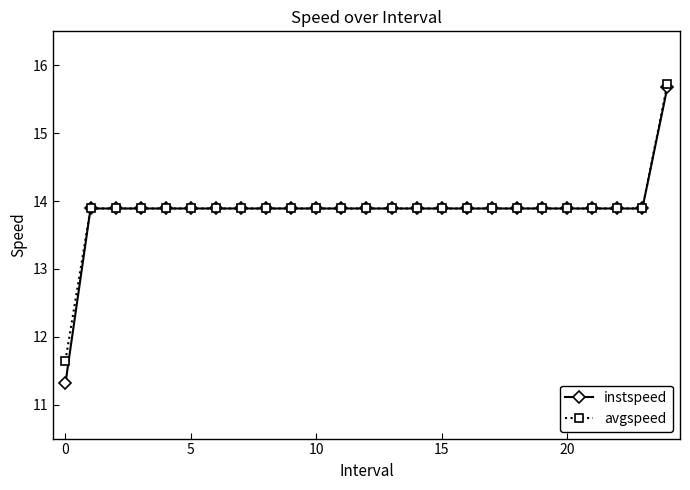

At how many categories does at least one series exceed 12?

24